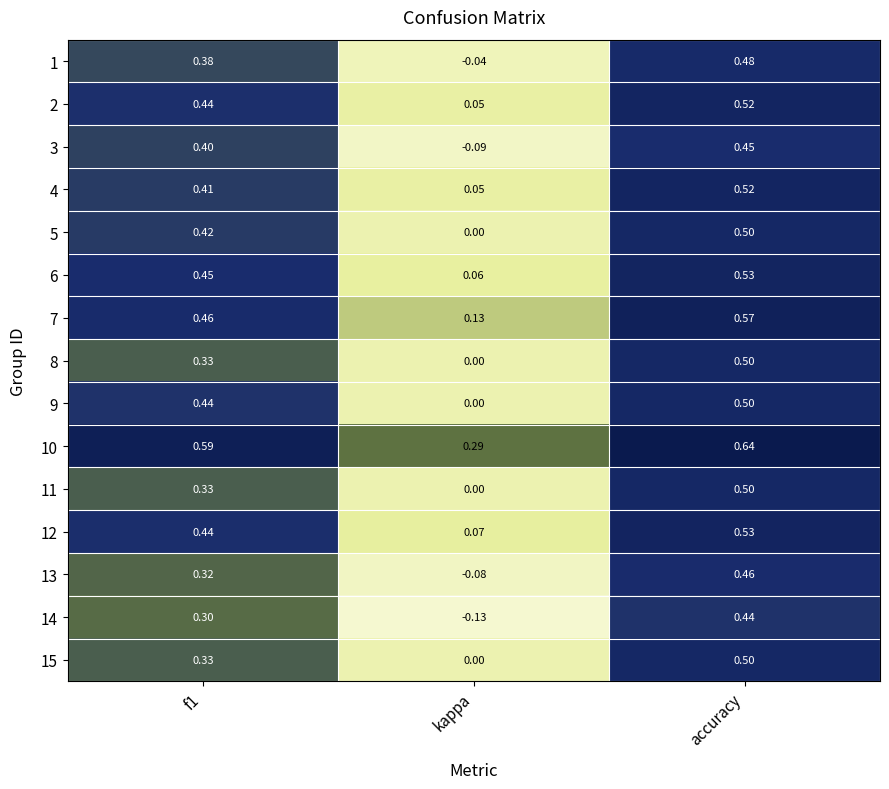

Which category has the lowest value across all series?

kappa